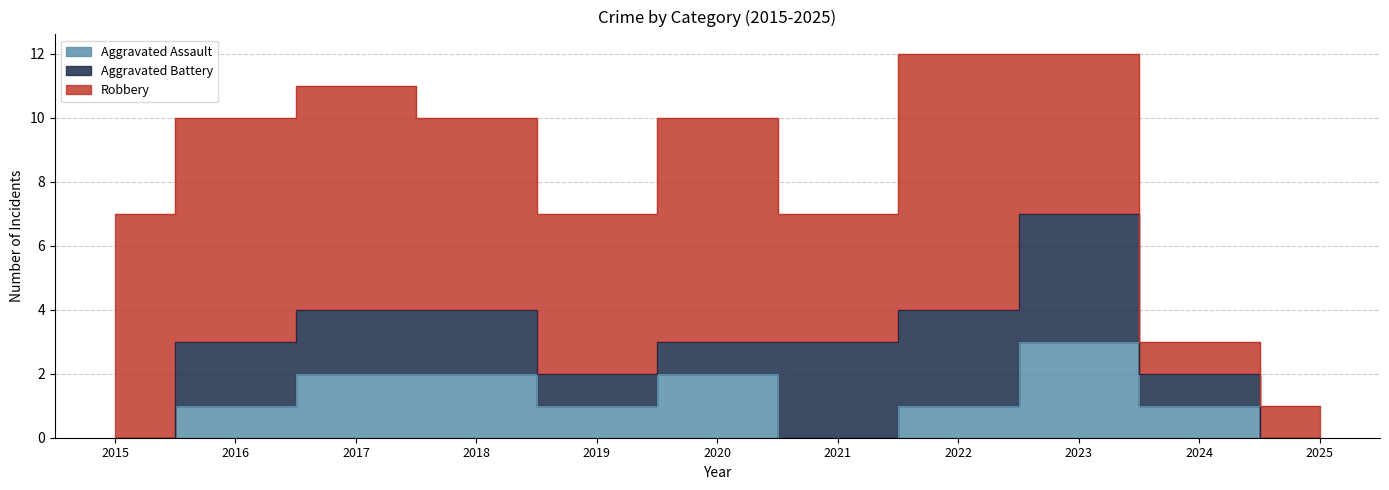

The Aggravated Battery series shows 5 at 2022. True or false?

False